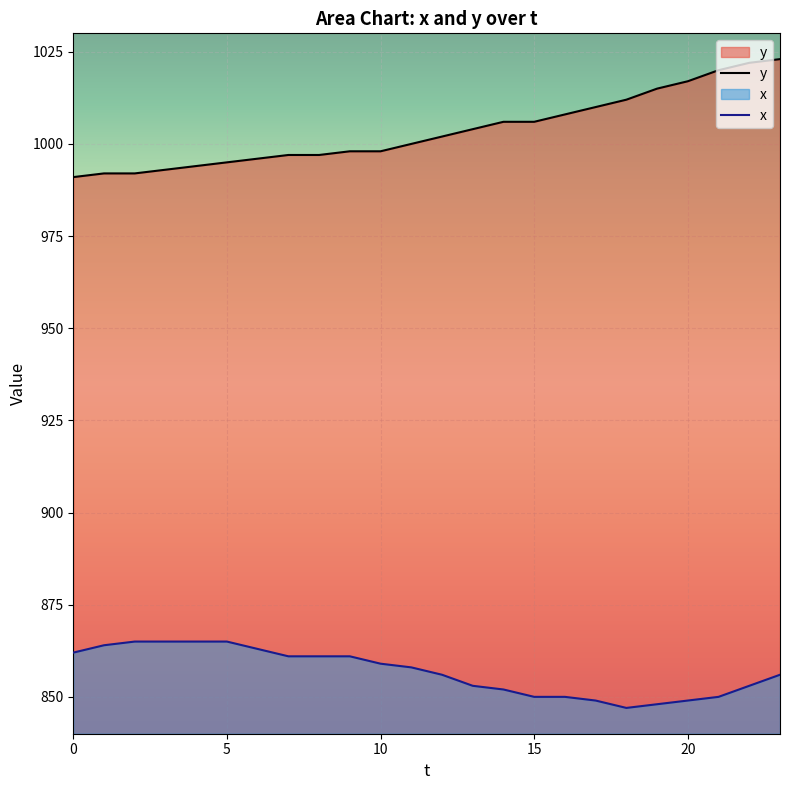

Which series changed the most between 9 and 19?

y